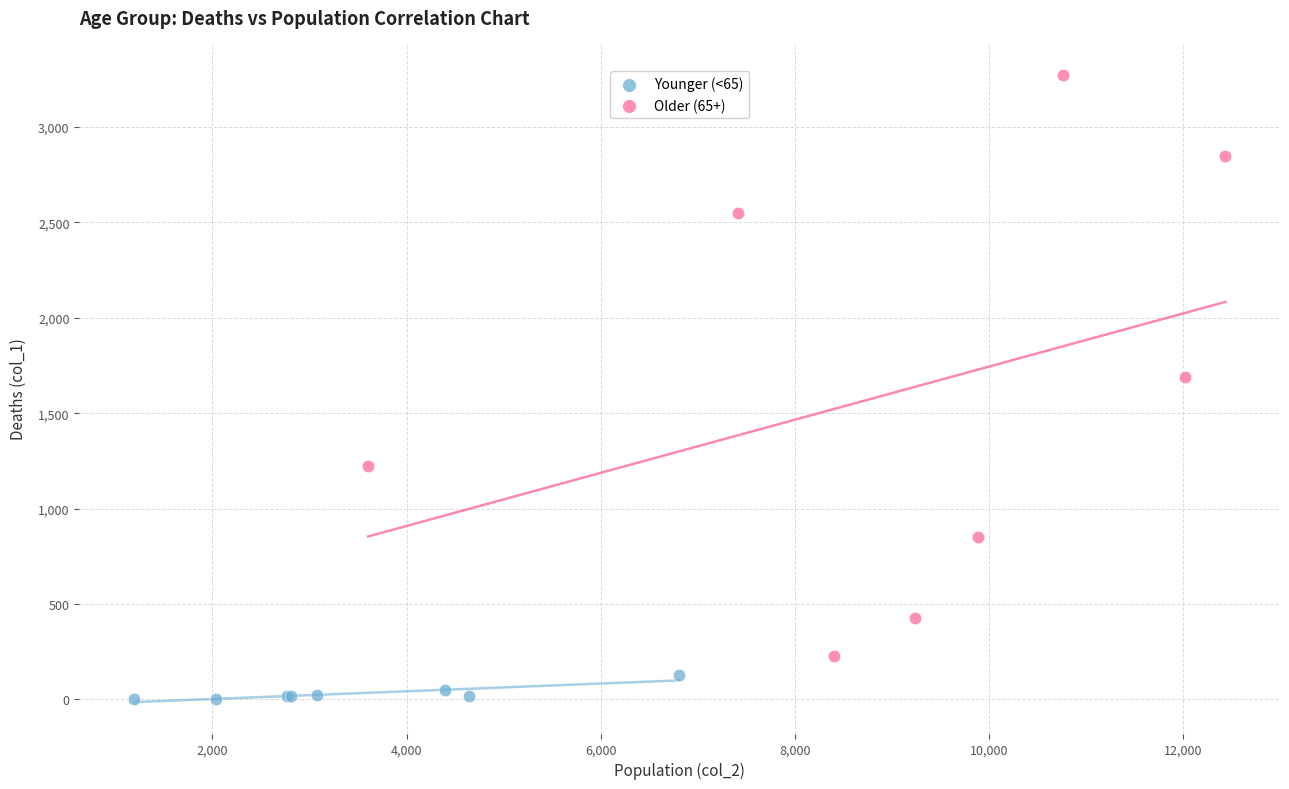

Which series reaches the maximum Y coordinate?

Older (65+)